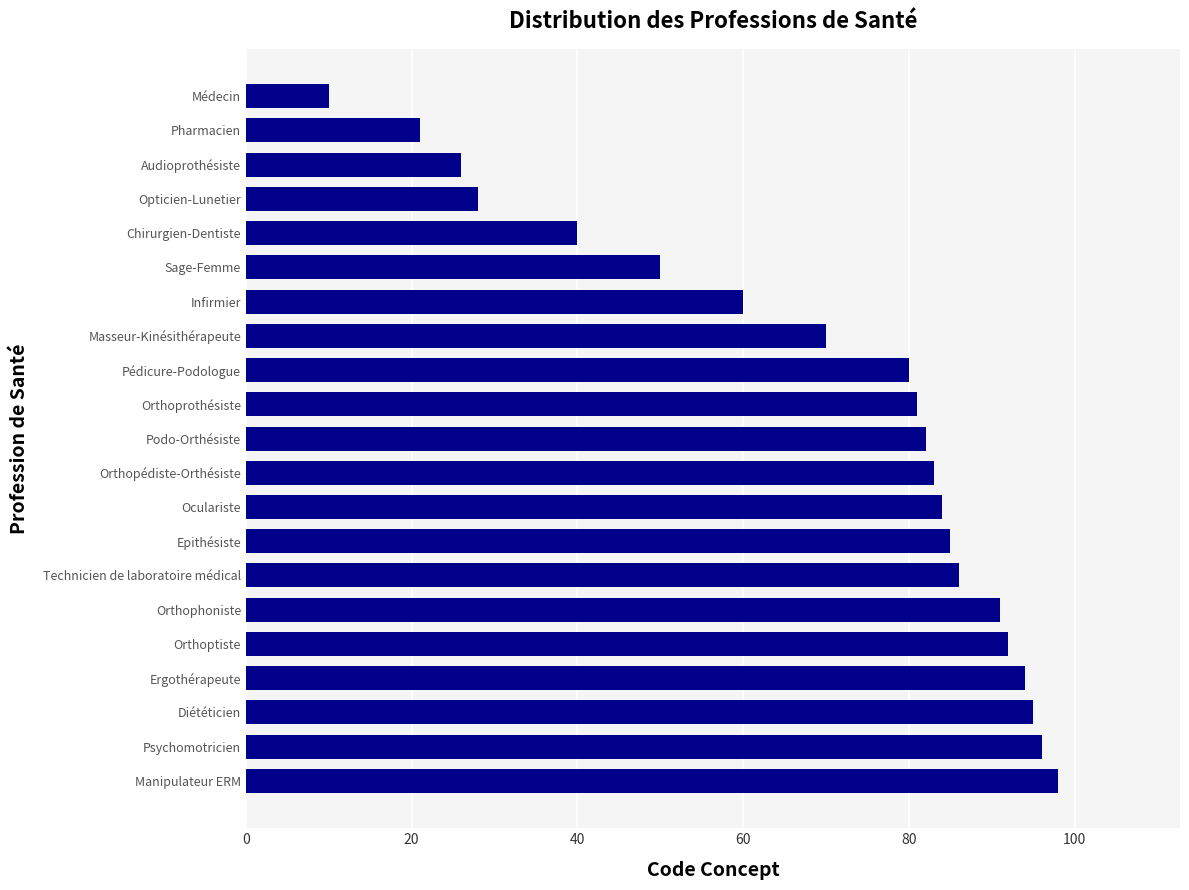

What is the average value?

69